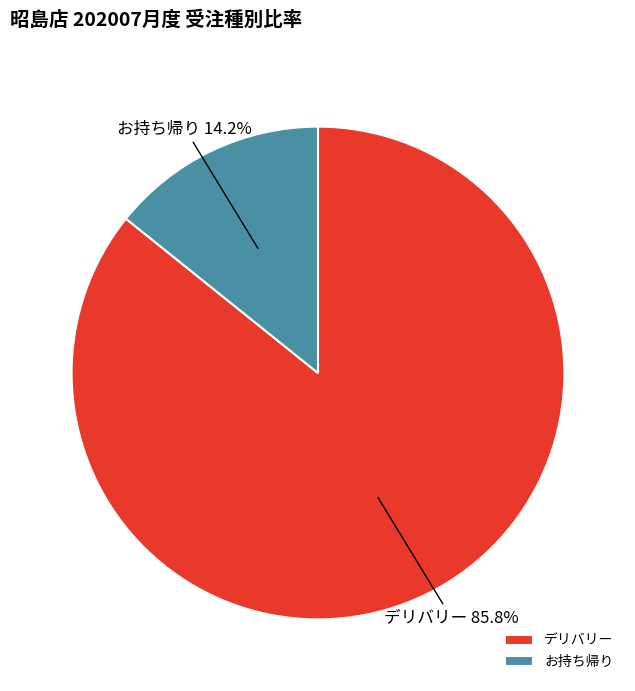

Count the number of slices in the pie.

2